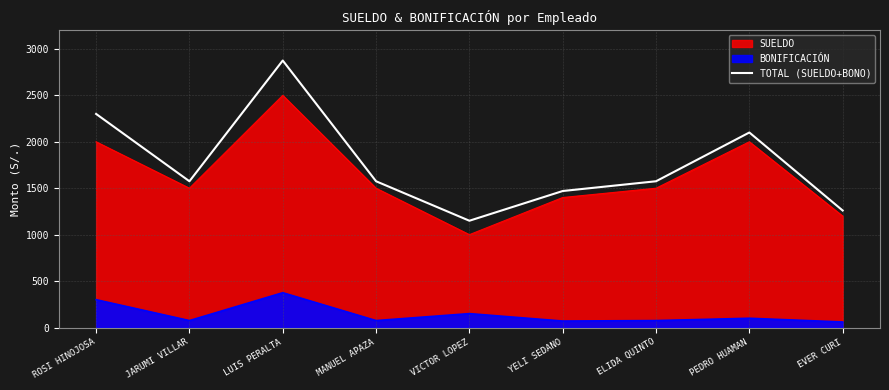

What is the approximate value at EVER CURI, to the nearest 10?

1260